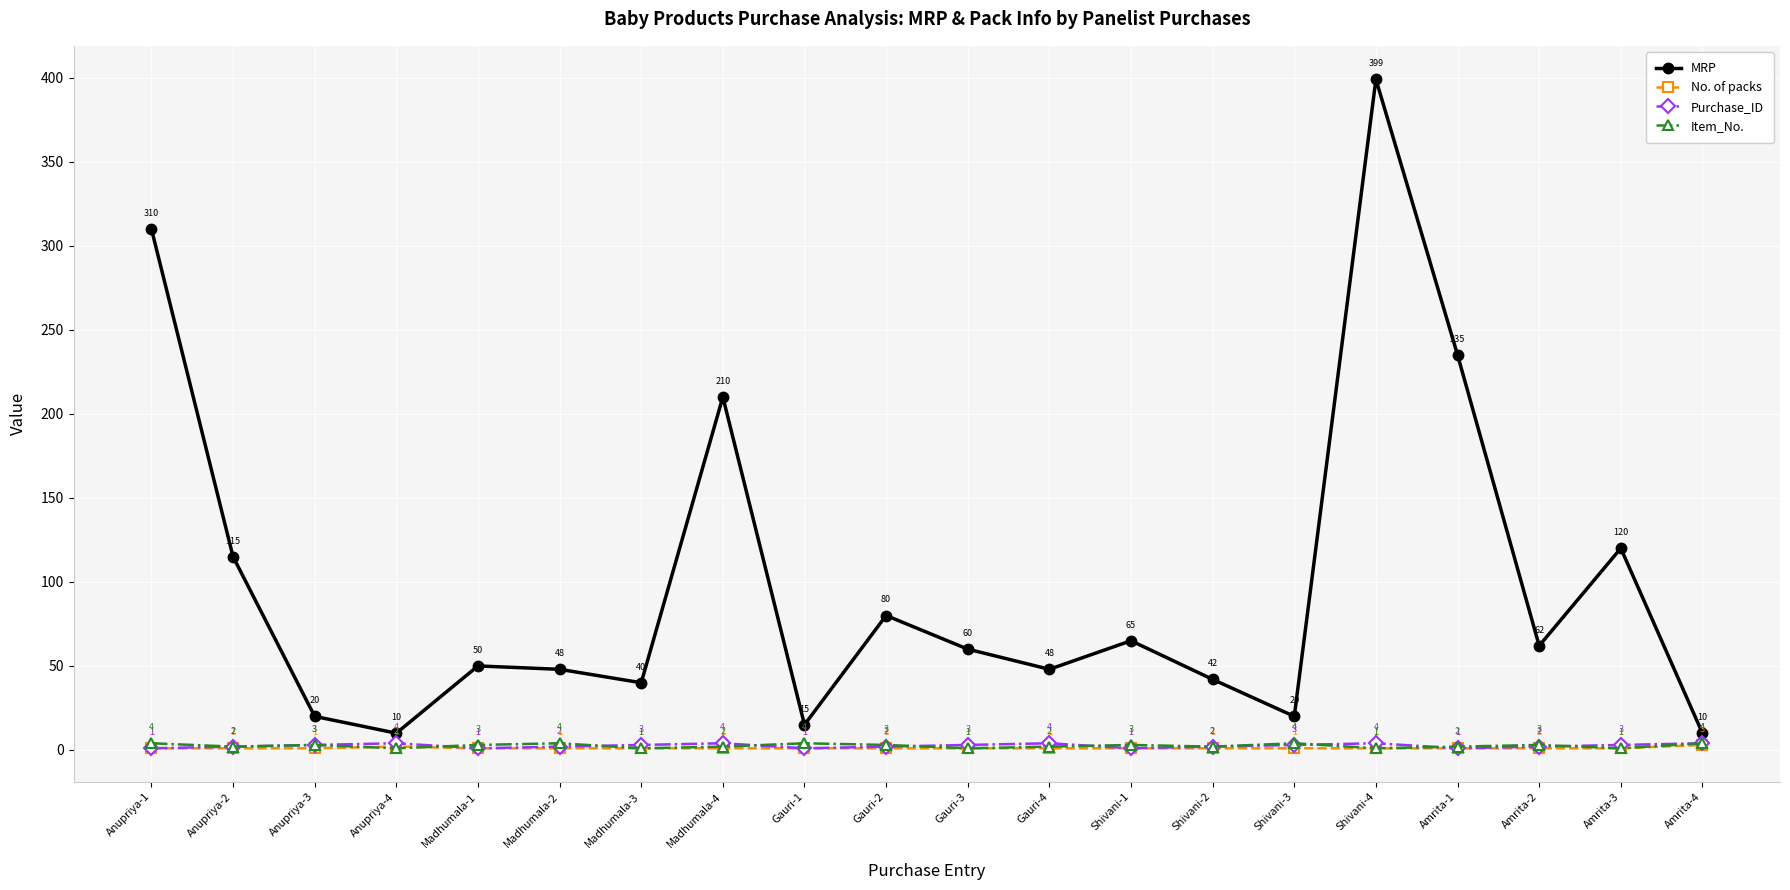

What is the minimum value shown in the chart?

1